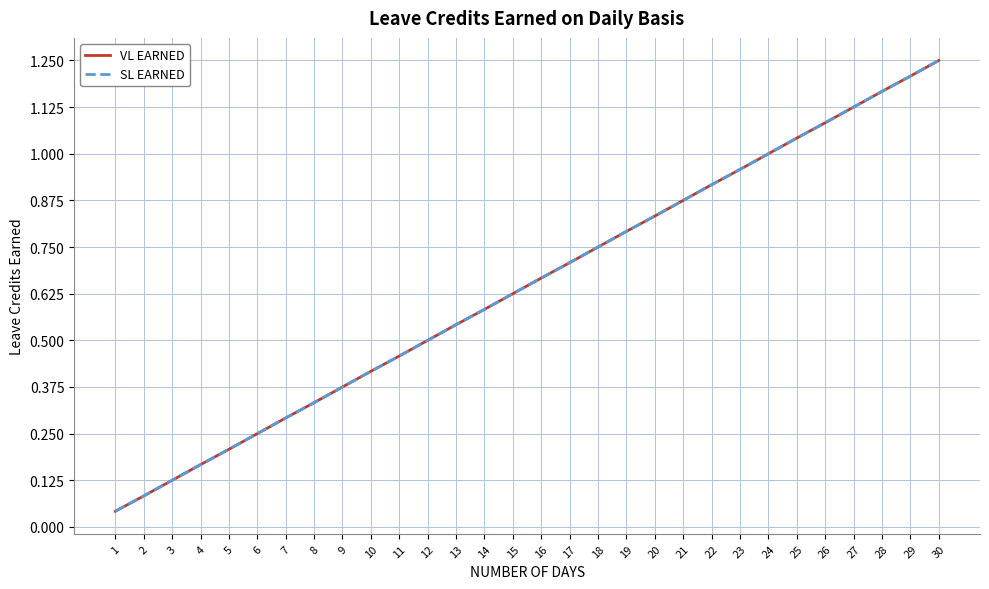

Reading left to right, what are all the values shown in this chart?

VL EARNED: 0.0	0.1	0.1	0.2	0.2	0.2	0.3	0.3	0.4	0.4	0.5	0.5	0.5	0.6	0.6	0.7	0.7	0.8	0.8	0.8	0.9	0.9	1.0	1.0	1.0	1.1	1.1	1.2	1.2	1.2
SL EARNED: 0.0	0.1	0.1	0.2	0.2	0.2	0.3	0.3	0.4	0.4	0.5	0.5	0.5	0.6	0.6	0.7	0.7	0.8	0.8	0.8	0.9	0.9	1.0	1.0	1.0	1.1	1.1	1.2	1.2	1.2